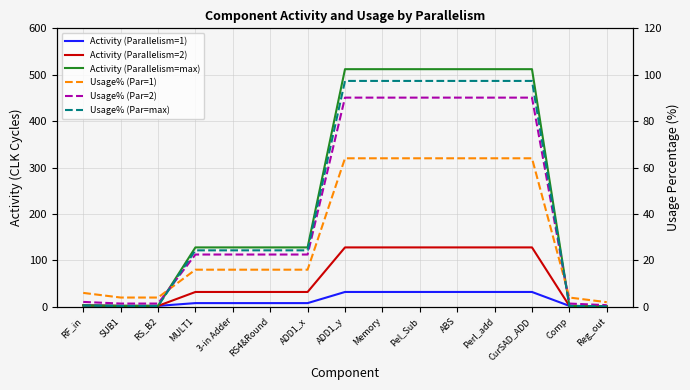

Reading left to right, extract all data points from this chart.

Activity (Parallelism=1): 3.0	2.0	2.0	8.0	8.0	8.0	8.0	32.0	32.0	32.0	32.0	32.0	32.0	2.0	1.0
Activity (Parallelism=2): 3.0	2.0	2.0	32.0	32.0	32.0	32.0	128.0	128.0	128.0	128.0	128.0	128.0	2.0	1.0
Activity (Parallelism=max): 3.0	2.0	2.0	128.0	128.0	128.0	128.0	512.0	512.0	512.0	512.0	512.0	512.0	2.0	1.0
Usage% (Par=1): 6.0	4.0	4.0	16.0	16.0	16.0	16.0	64.0	64.0	64.0	64.0	64.0	64.0	4.0	2.0
Usage% (Par=2): 2.1	1.4	1.4	22.5	22.5	22.5	22.5	90.1	90.1	90.1	90.1	90.1	90.1	1.4	0.7
Usage% (Par=max): 0.6	0.4	0.4	24.3	24.3	24.3	24.3	97.3	97.3	97.3	97.3	97.3	97.3	0.4	0.2